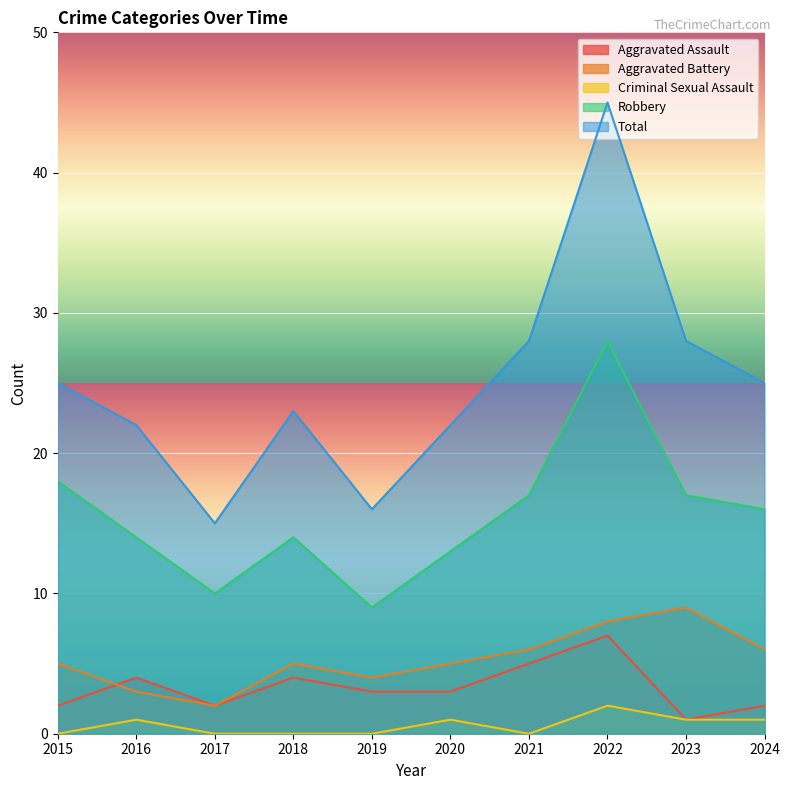

The value of Criminal Sexual Assault at 2024 is 1. True or false?

True